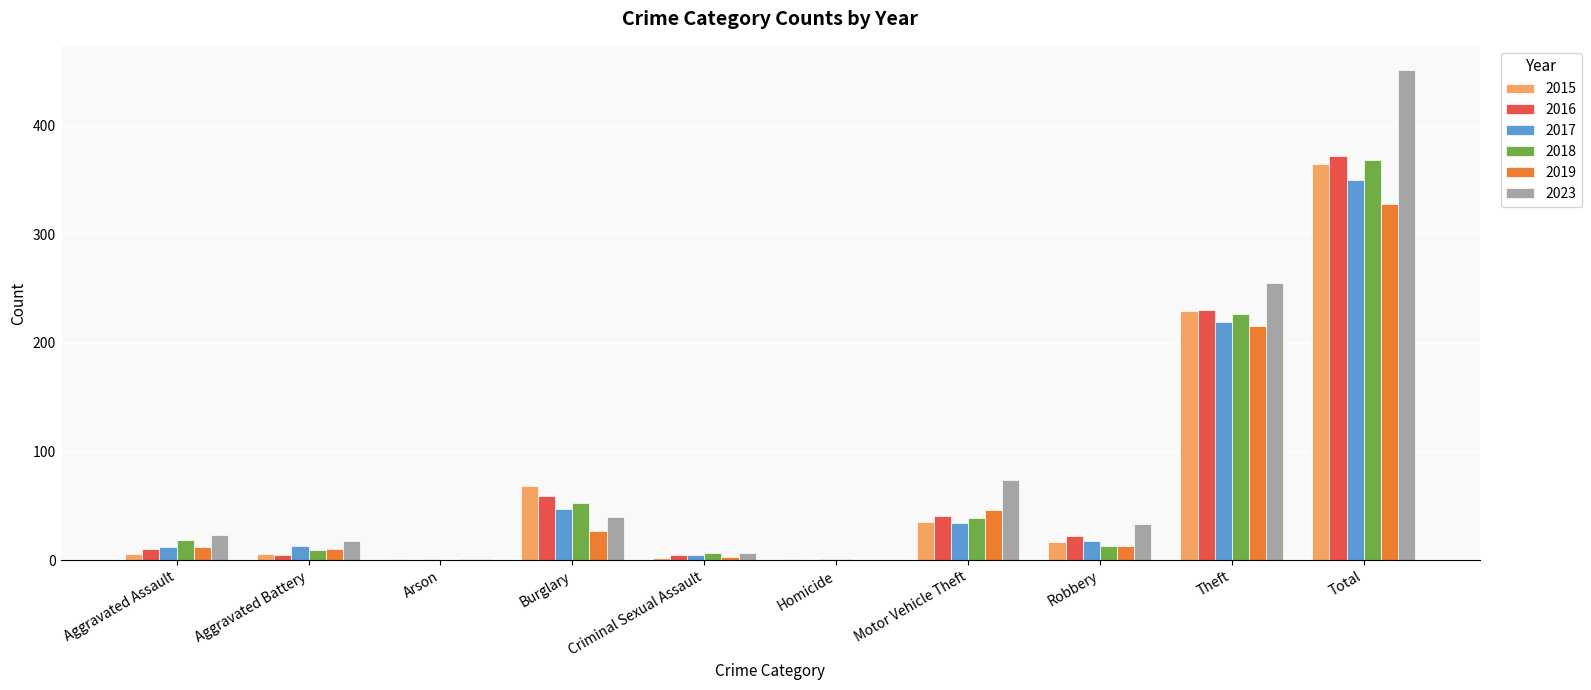

Is the value of 2018 at Burglary greater than the value of 2023 at Motor Vehicle Theft?

No